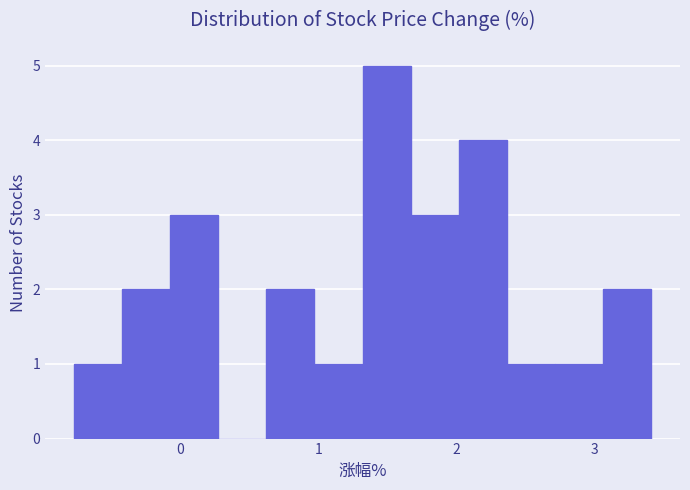

Read against the x-axis, roughly where is the centre of the tallest bar?

1.5